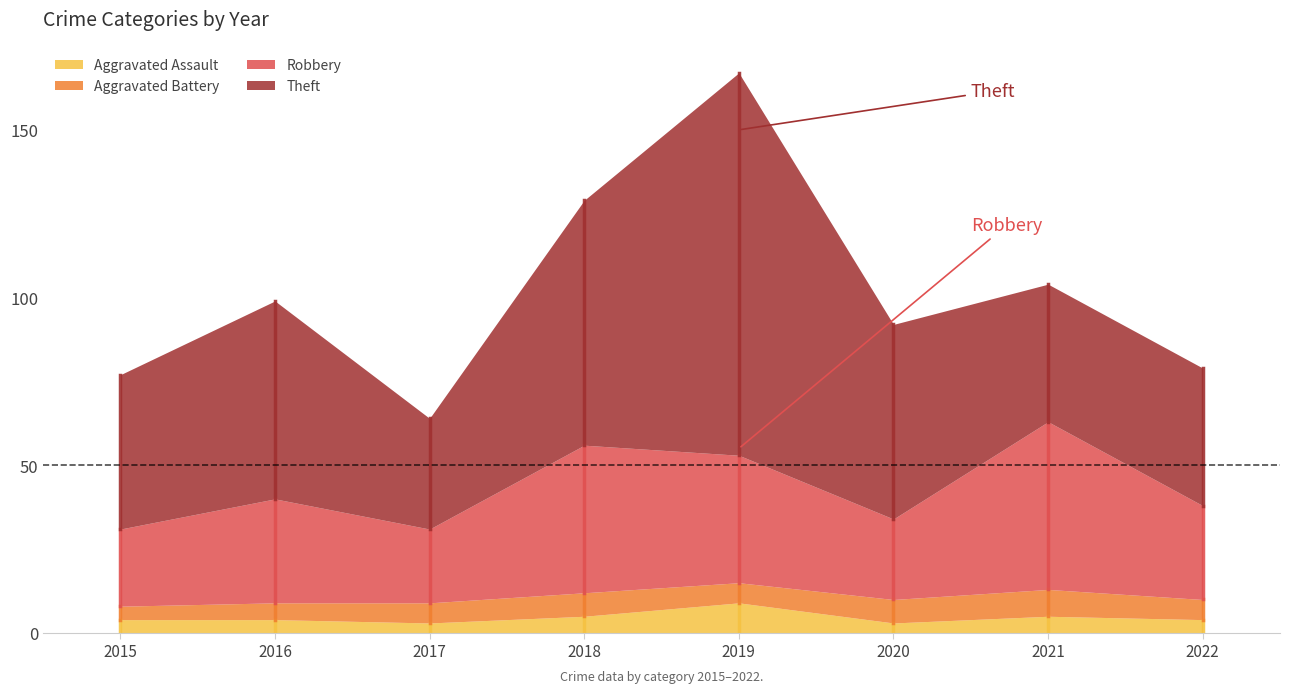

At which category does the chart reach its peak across all series?

2019